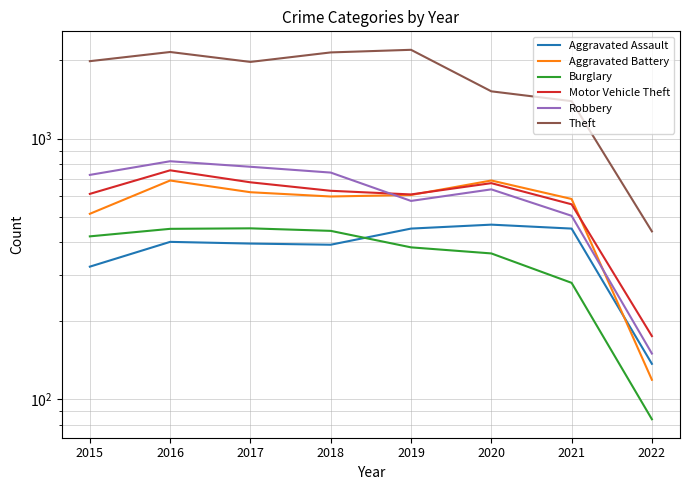

Rank the series at 2019 from highest to lowest value.

Theft, Motor Vehicle Theft, Aggravated Battery, Robbery, Aggravated Assault, Burglary